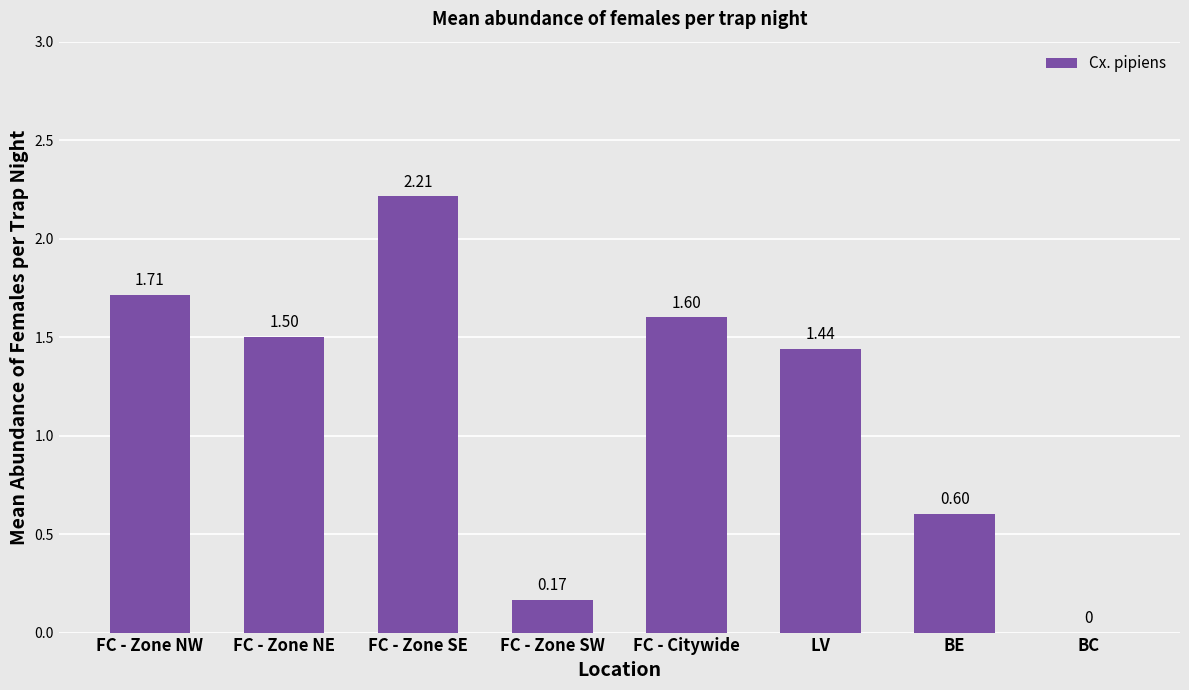

How many categories are shown in the chart?

8